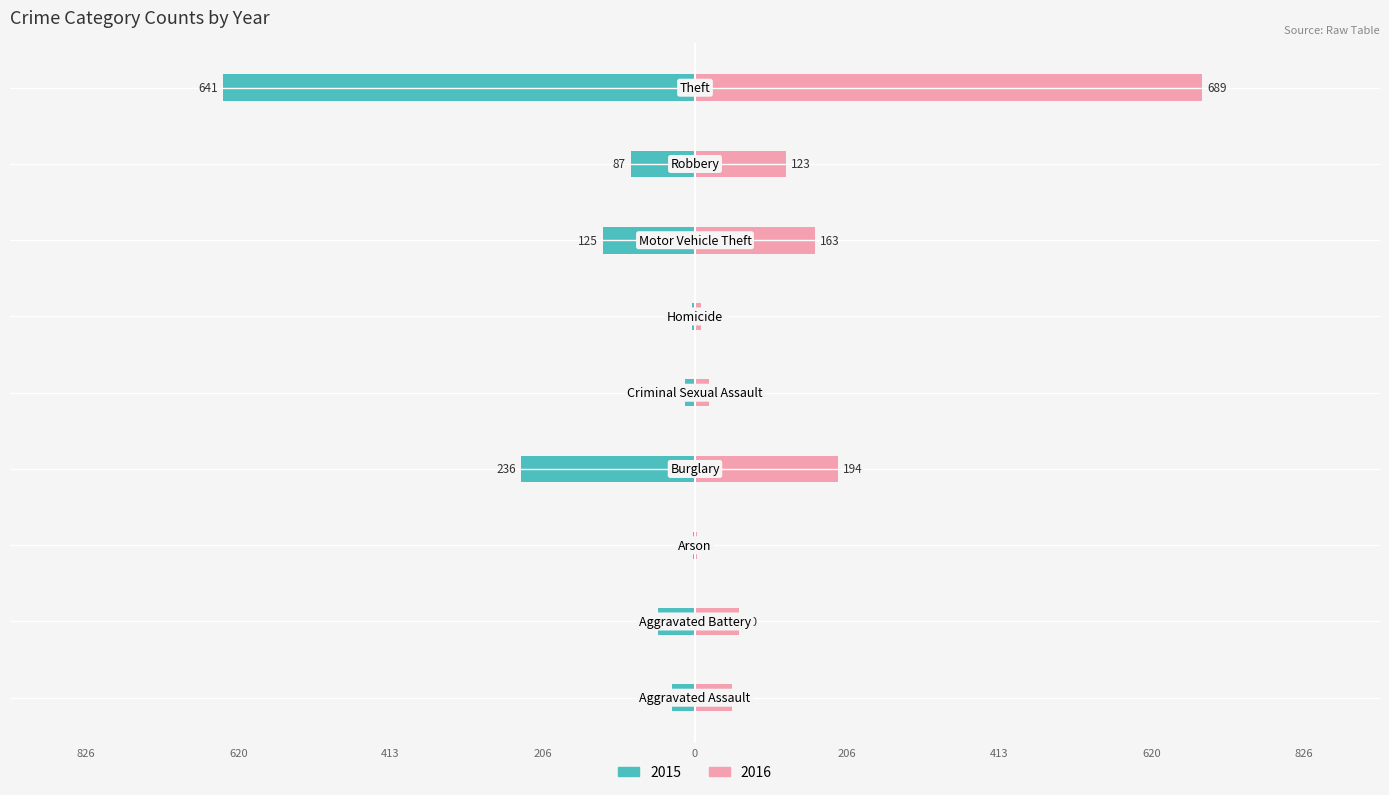

True or false: 2016 has a value of 60 at Aggravated Battery.

True